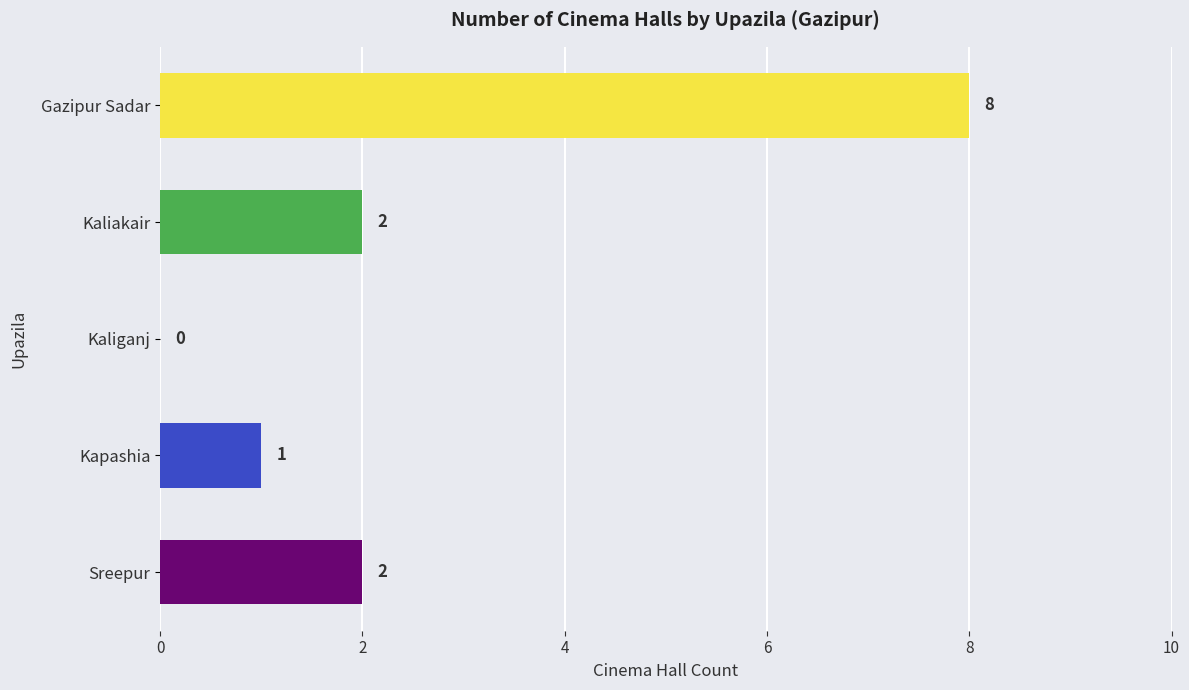

What is the sum of all values?

13